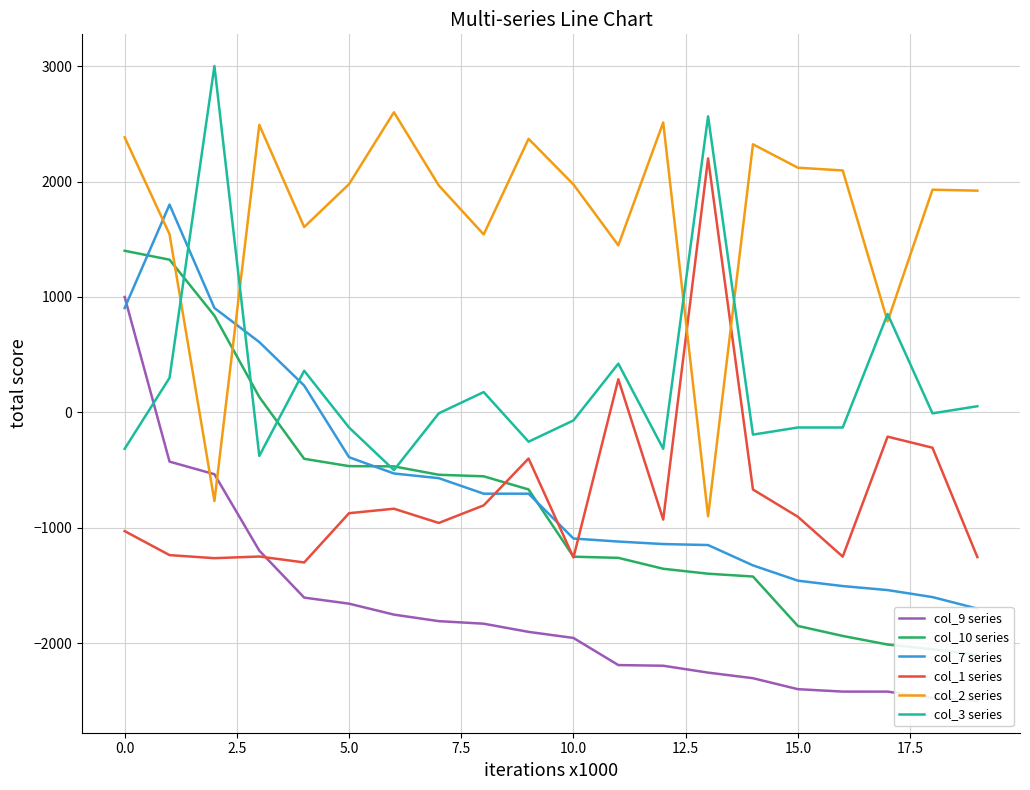

After their last crossing, which series has the higher values: col_2 series or col_1 series?

col_2 series